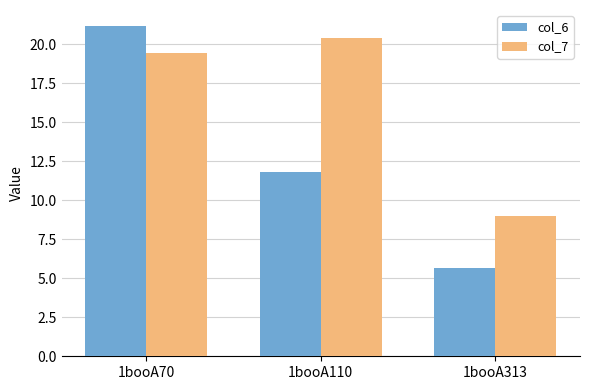

At which label is col_6 closest to 13?

1booA110